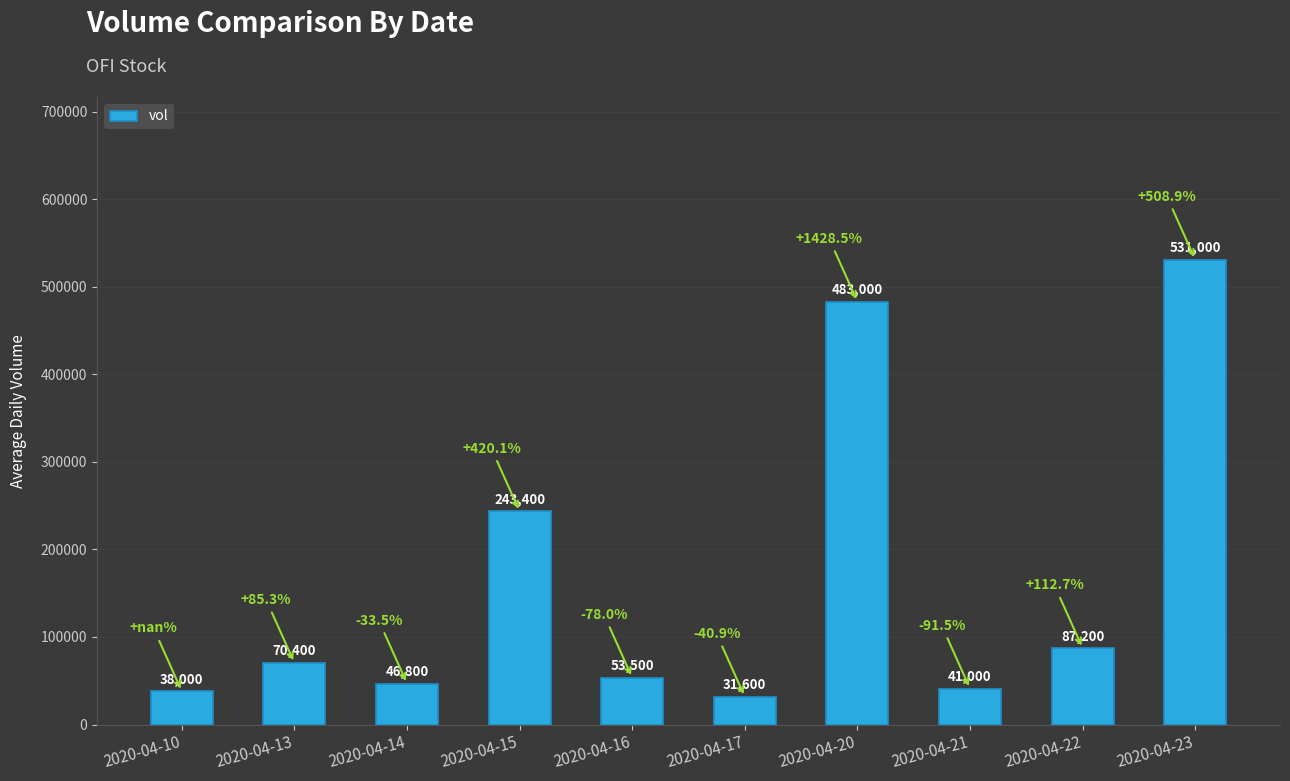

List the labels in order of value, smallest first.

2020-04-17, 2020-04-10, 2020-04-21, 2020-04-14, 2020-04-16, 2020-04-13, 2020-04-22, 2020-04-15, 2020-04-20, 2020-04-23